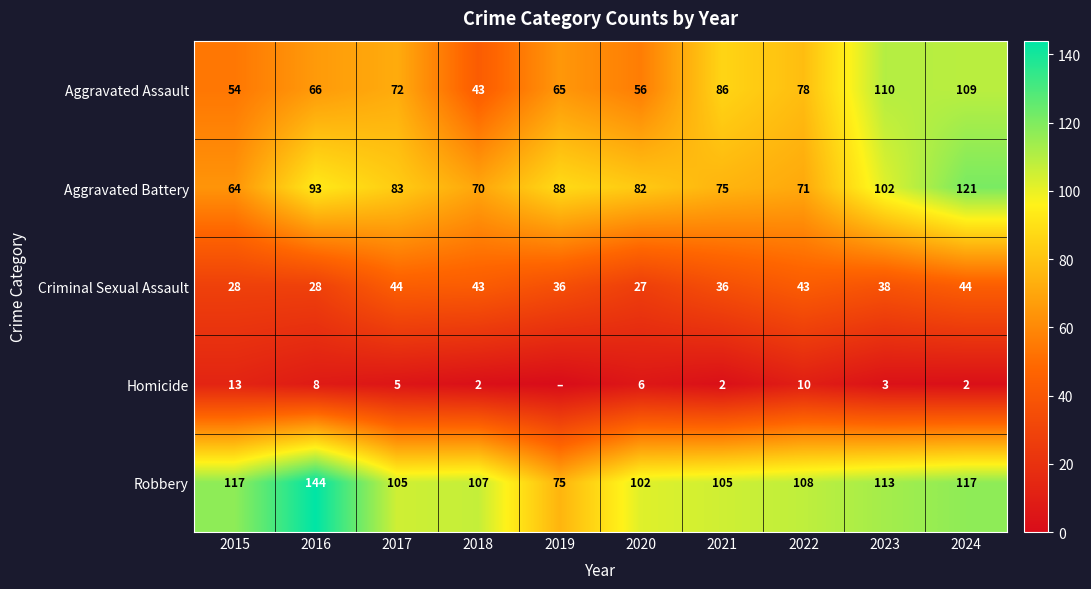

Is the value of Aggravated Battery at 2020 greater than the value of Homicide at 2015?

Yes